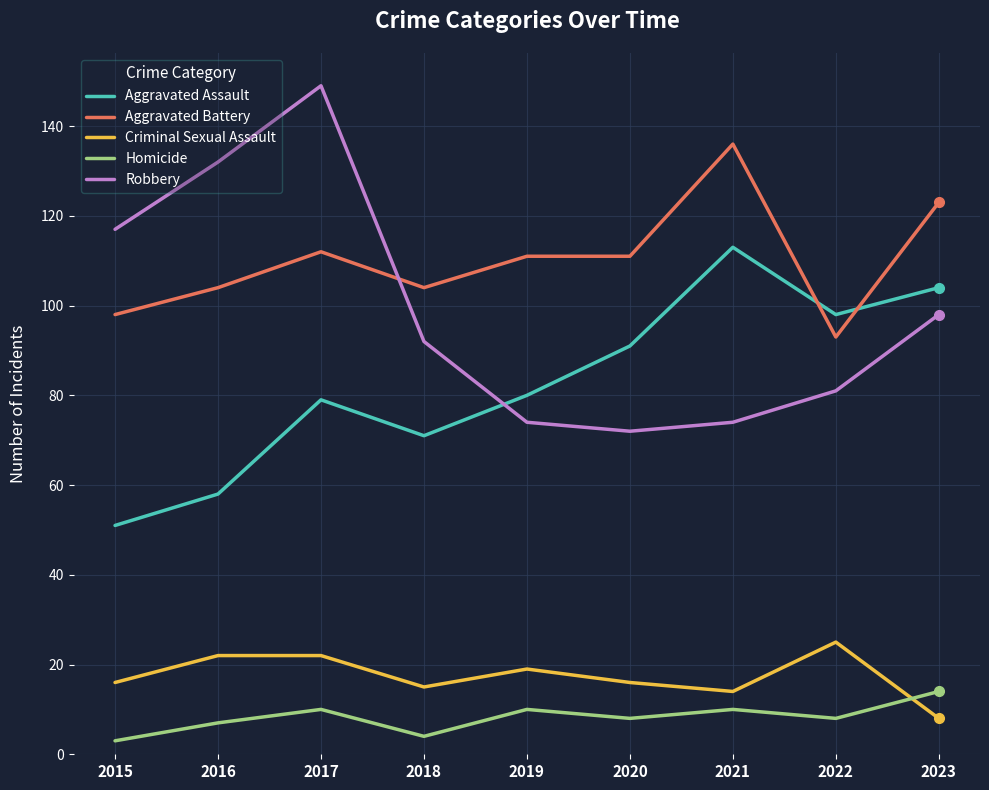

What is the difference between the second highest and minimum values in the Robbery series?

60